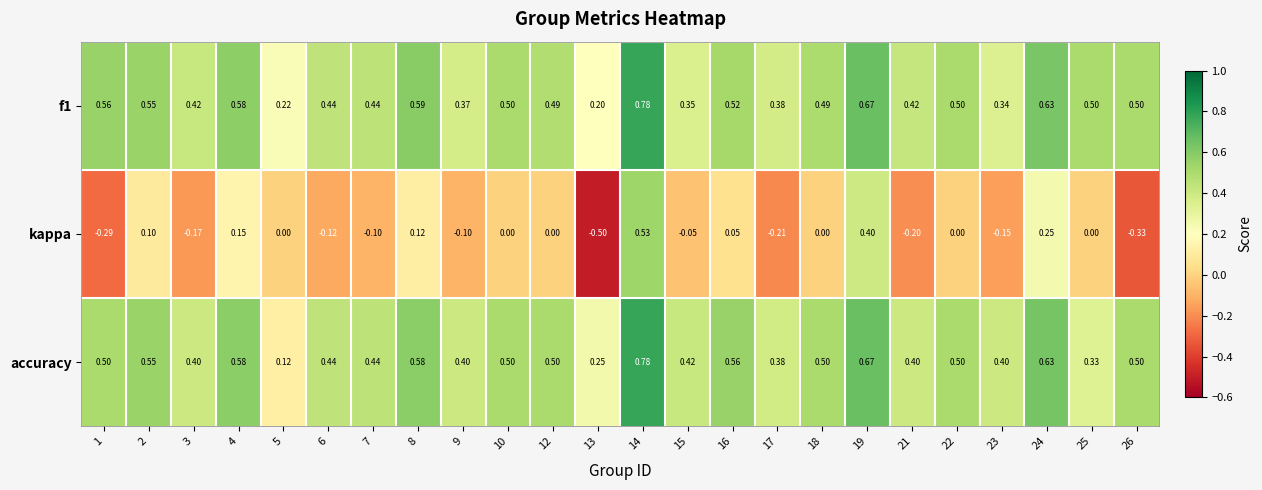

Which series changed the most between 8 and 13?

kappa